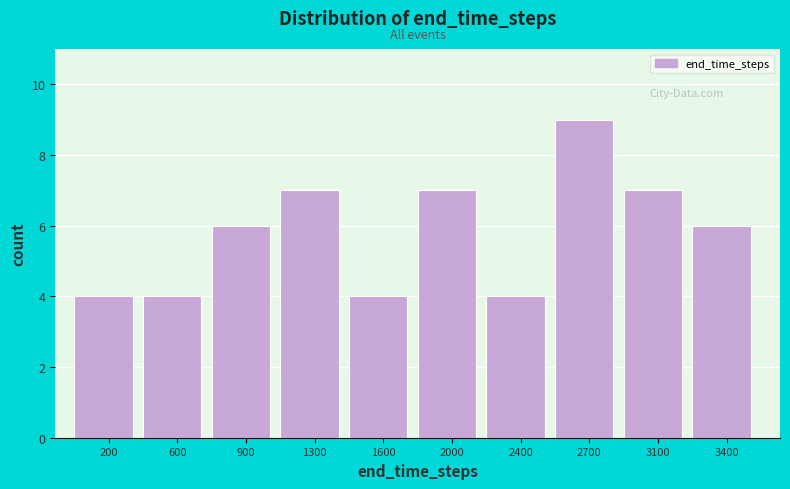

Reading left to right, list all the values displayed in this chart.

200=4	600=4	900=6	1300=7	1600=4	2000=7	2400=4	2700=9	3100=7	3400=6